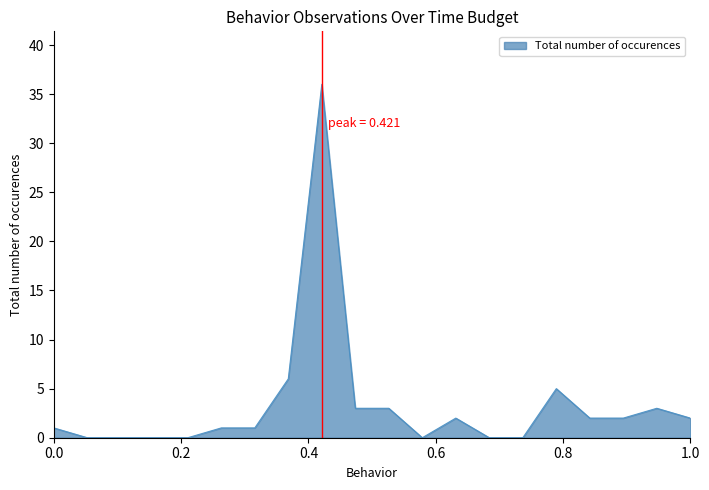

What is the difference between the maximum and minimum values?

36